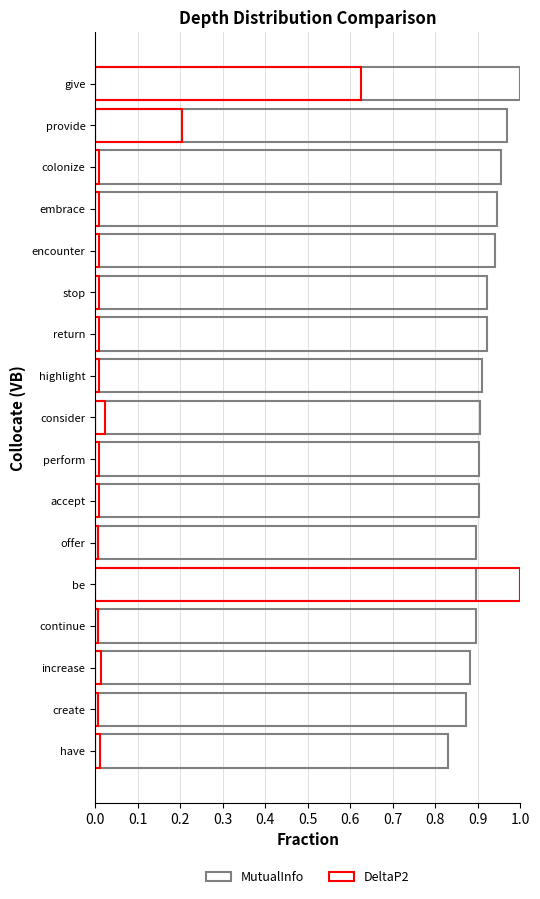

How many MutualInfo values are between 0 and 1?

17